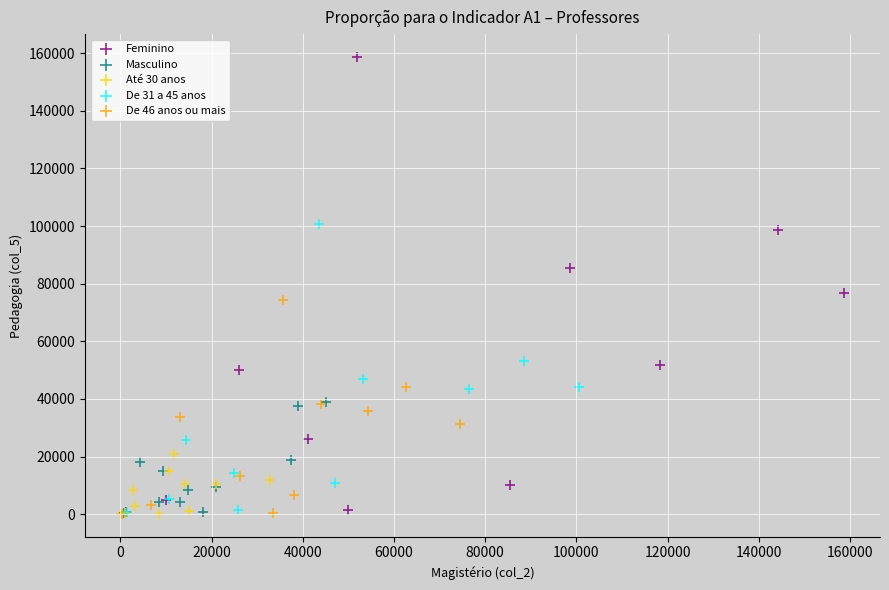

Which series has the largest Y range (max minus min)?

Feminino